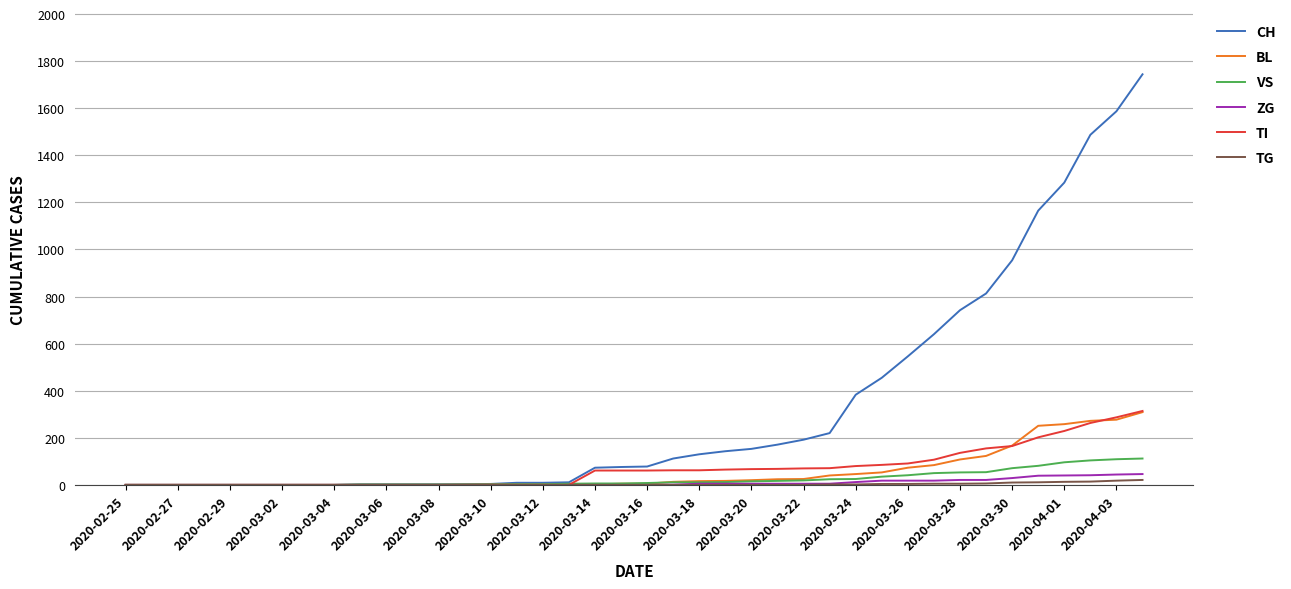

Which series has the largest range (max minus min)?

CH